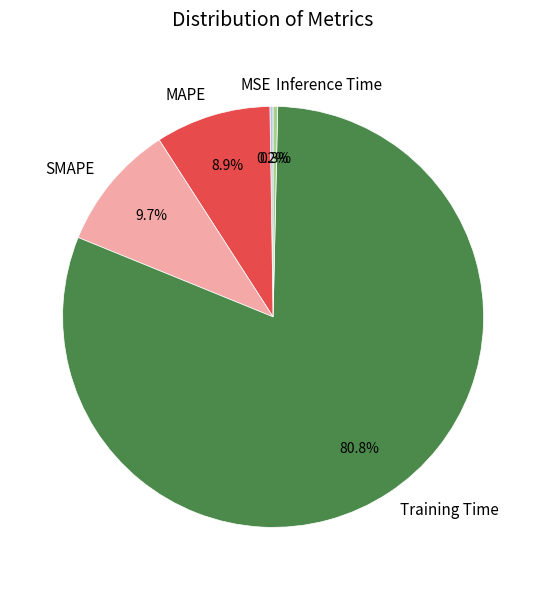

What is the largest slice in the pie chart?

Training Time